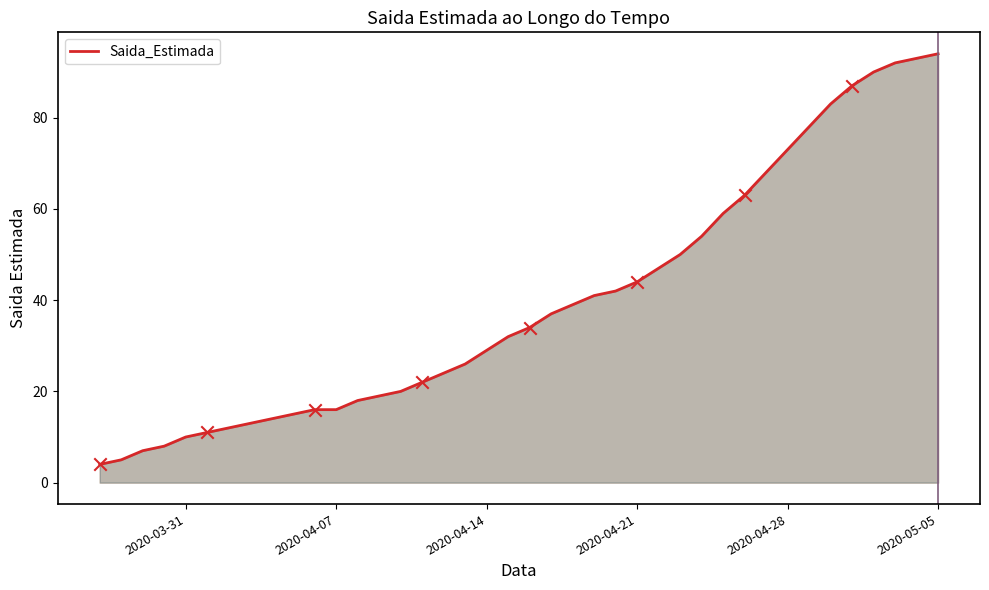

What is the difference between the maximum and minimum values?

90